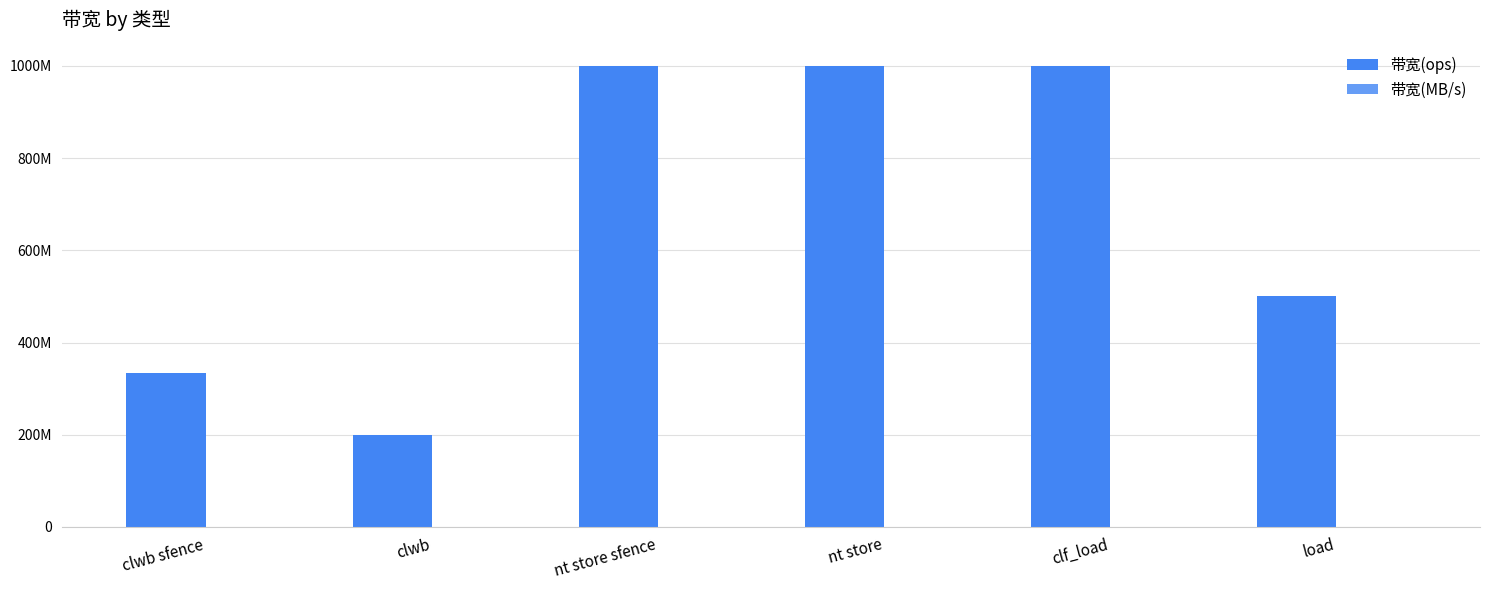

Are the bars horizontal?

No